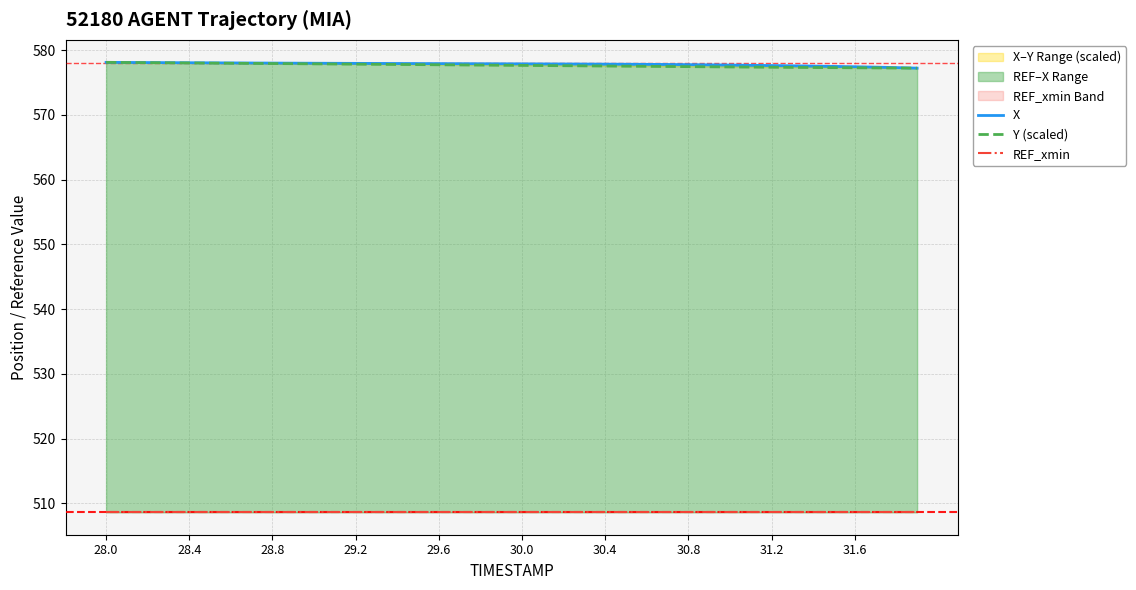

How many categories are shown in the chart?

40